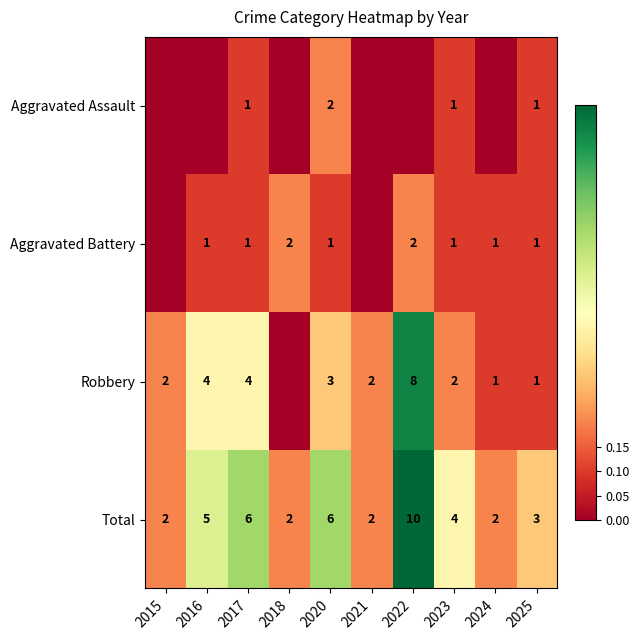

How many Total values are between 2 and 6?

9